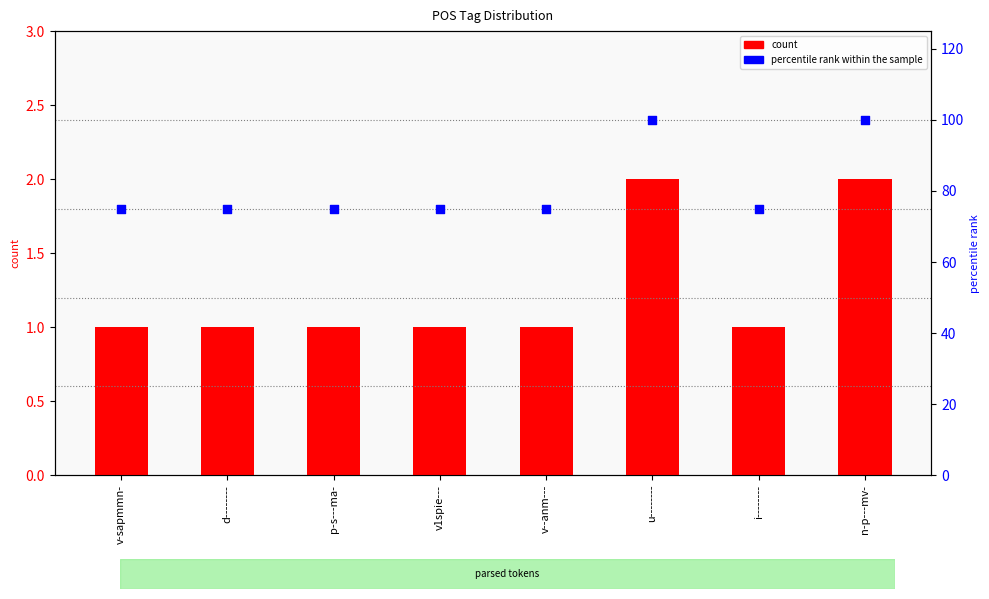

Which series contains the highest Y value?

percentile rank within the sample